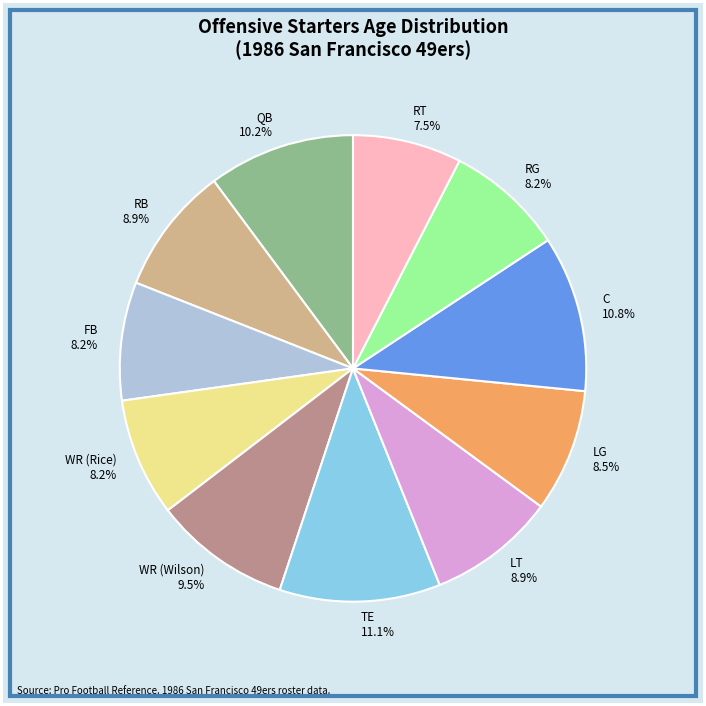

How many segments does this pie chart have?

11